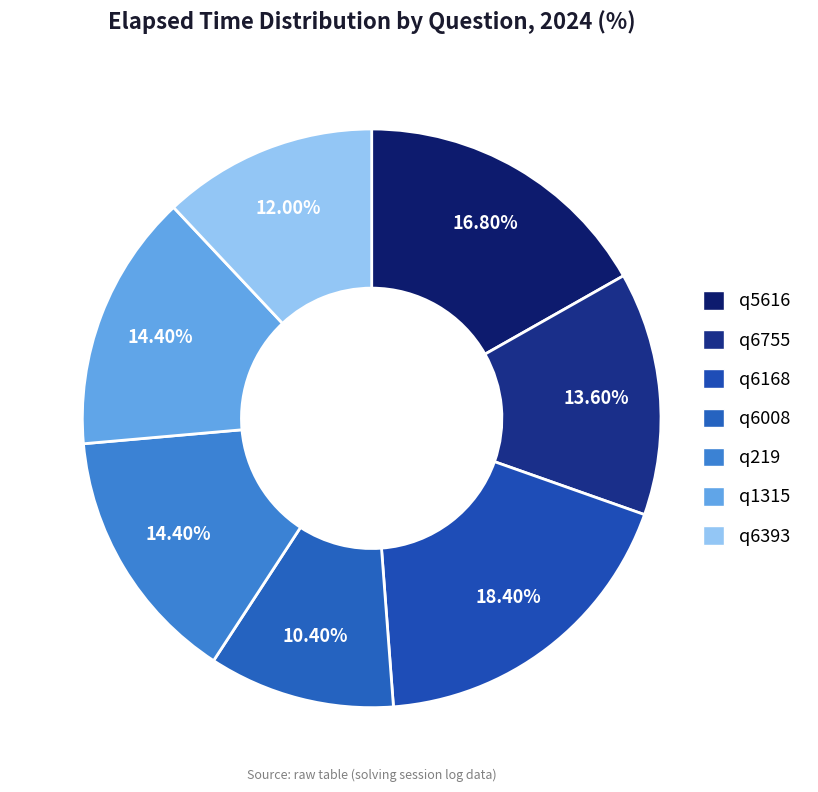

Which category has the biggest portion of the pie?

q6168